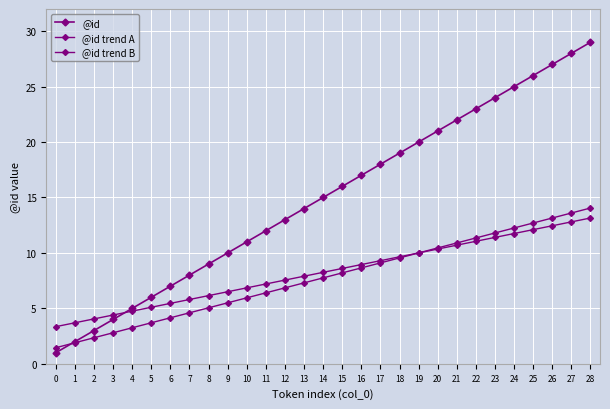

How many values in the @id series are below 15?

14